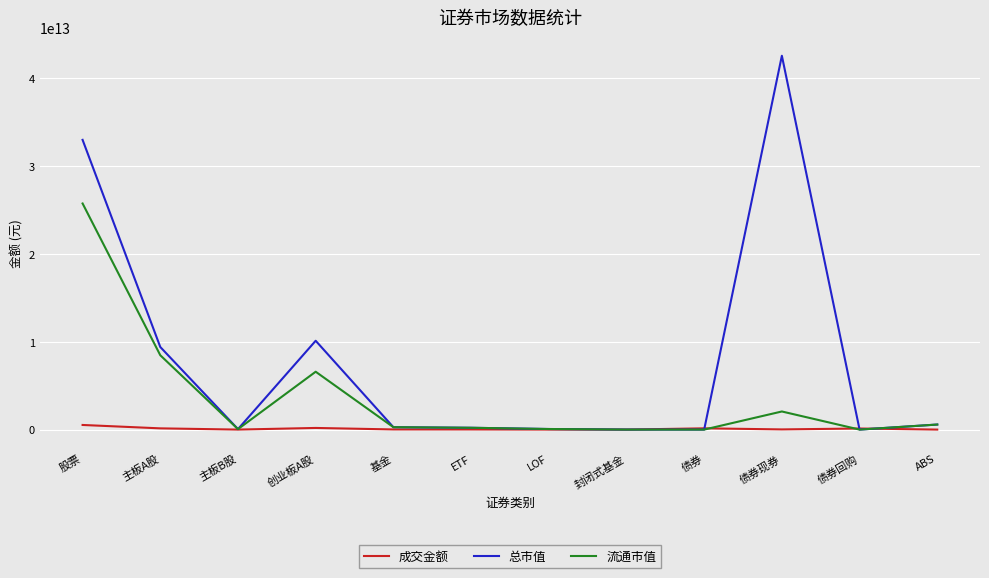

At which label is 总市值 closest to 21270366414678?

创业板A股